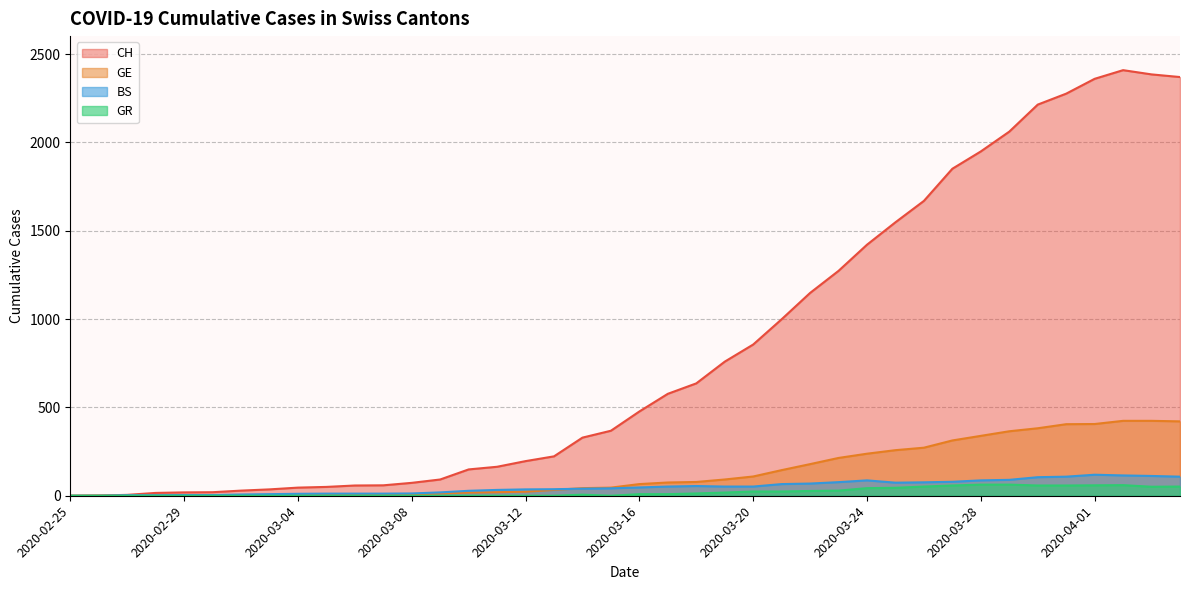

True or false: CH has more than 1 points higher than both neighbors.

False